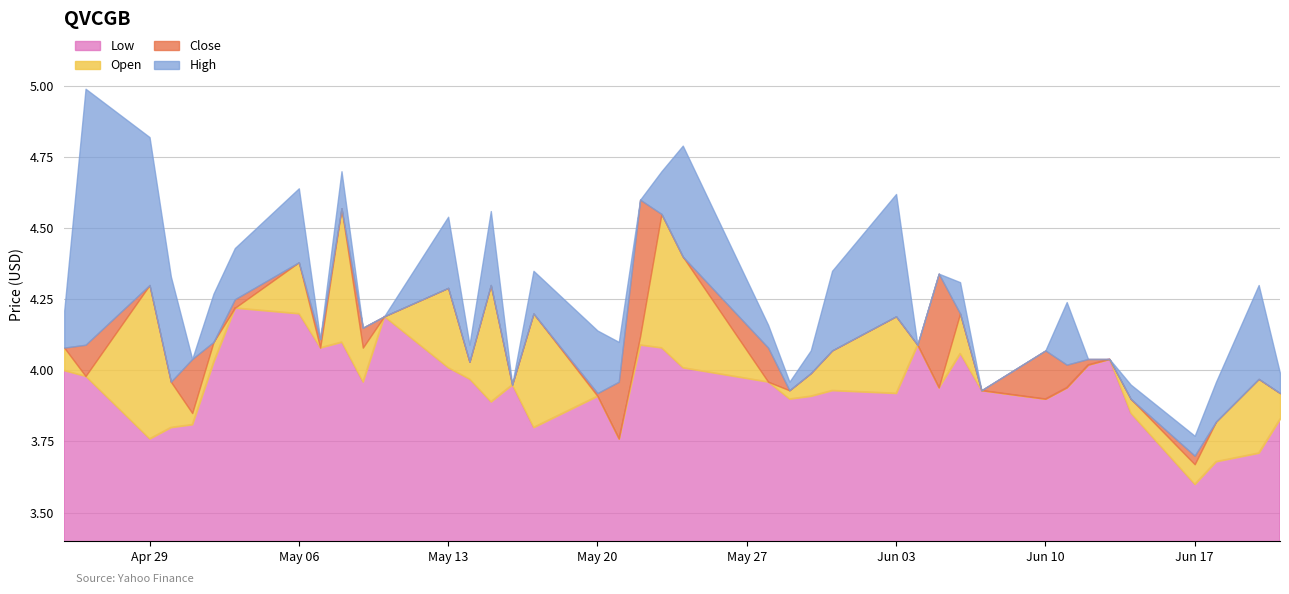

True or false: Low and Open cross at least once.

False